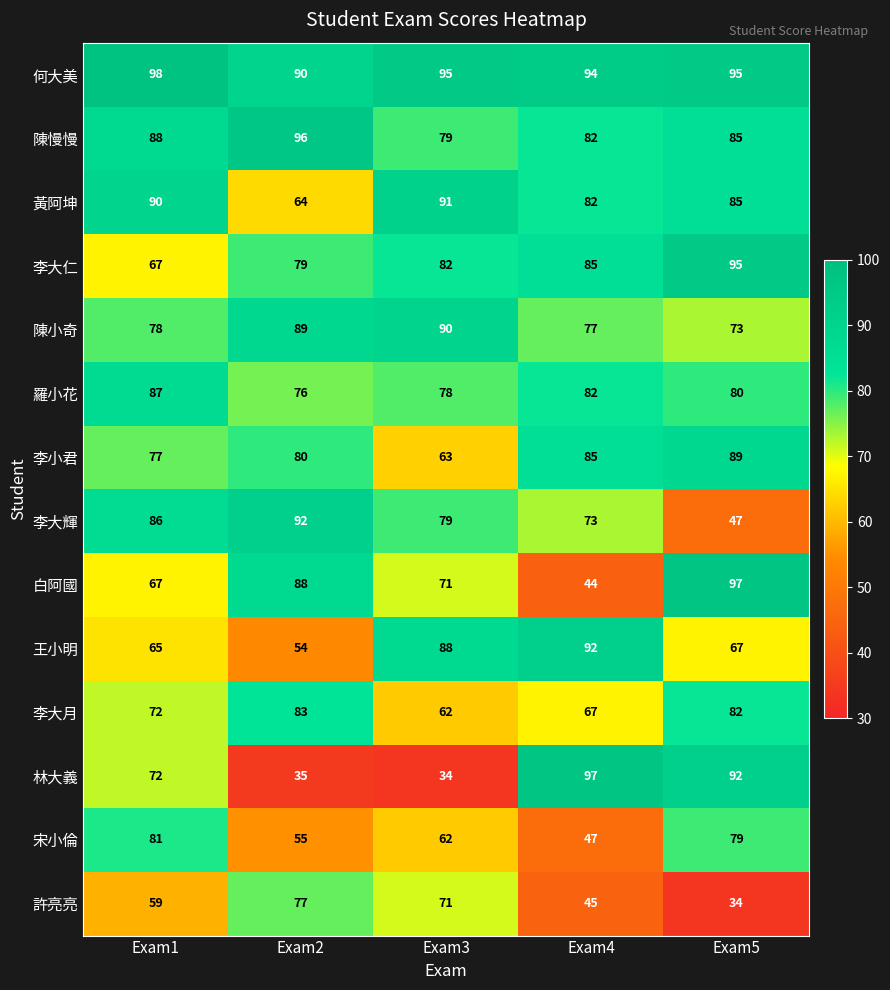

The value of 白阿國 at Exam1 is 109. True or false?

False